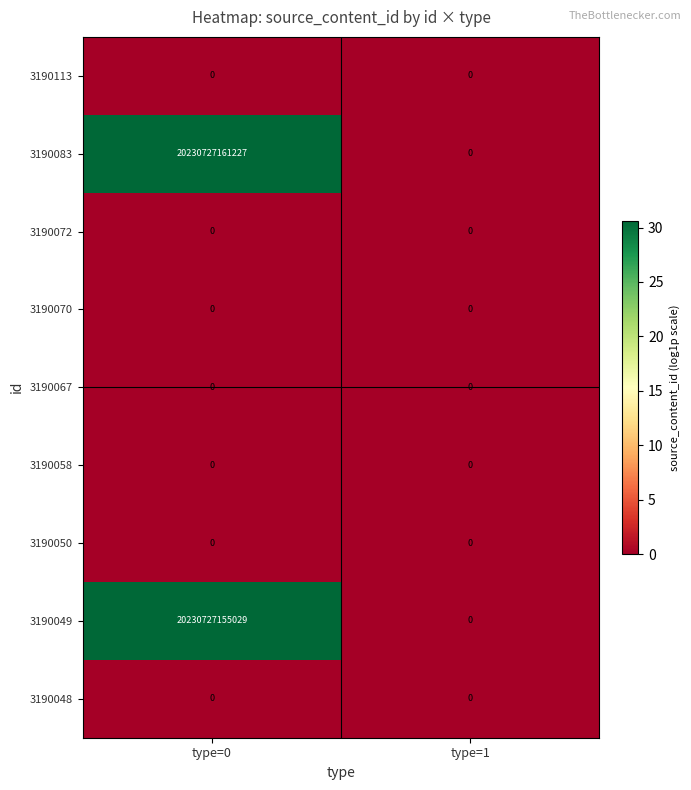

Which series changed the most between type=0 and type=1?

3190083